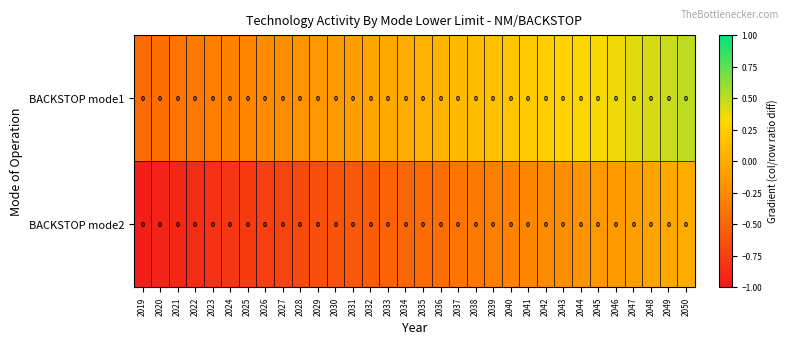

At how many categories does at least one series exceed 0?

16